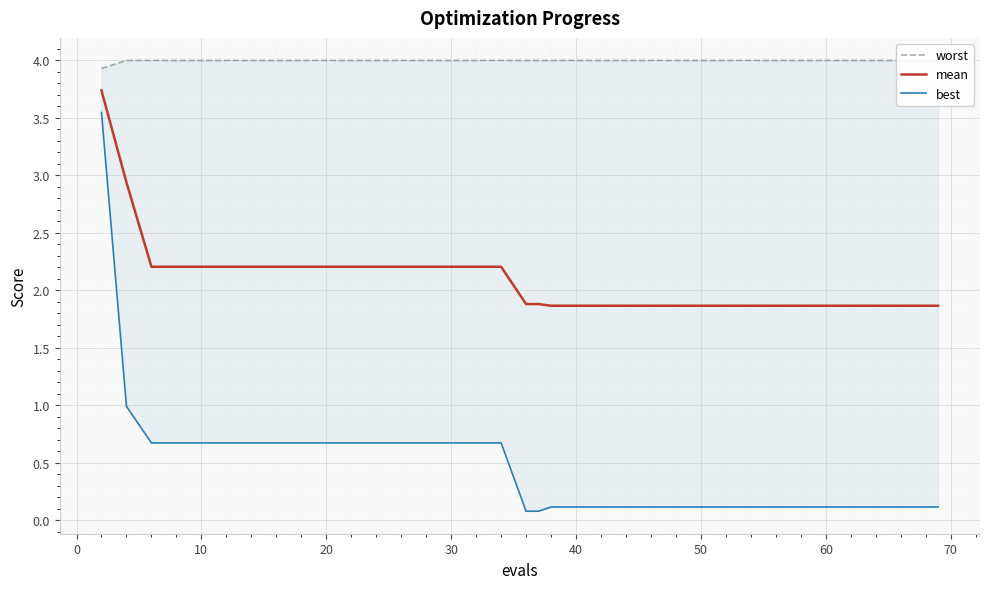

What are all the series names shown in the legend?

worst, mean, best